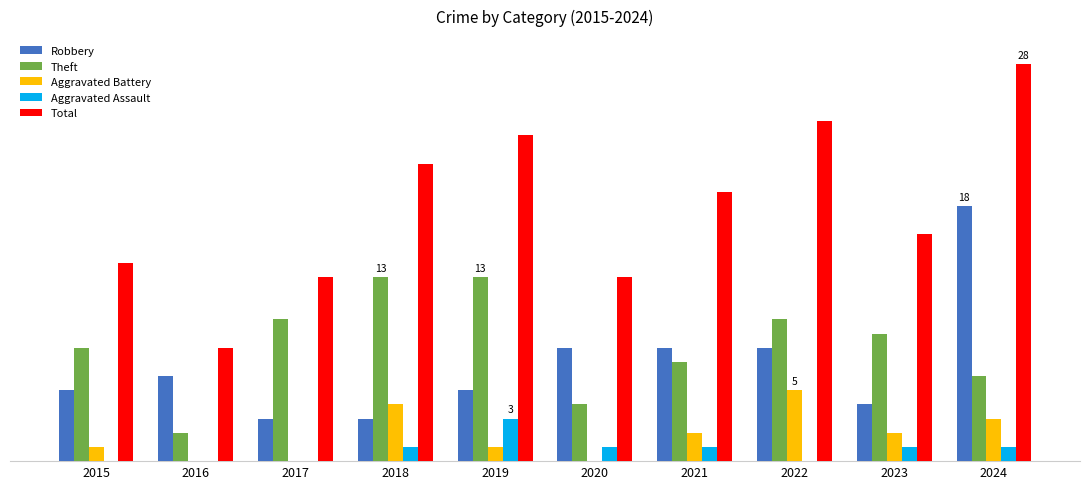

Which series has the largest total across all categories?

Total